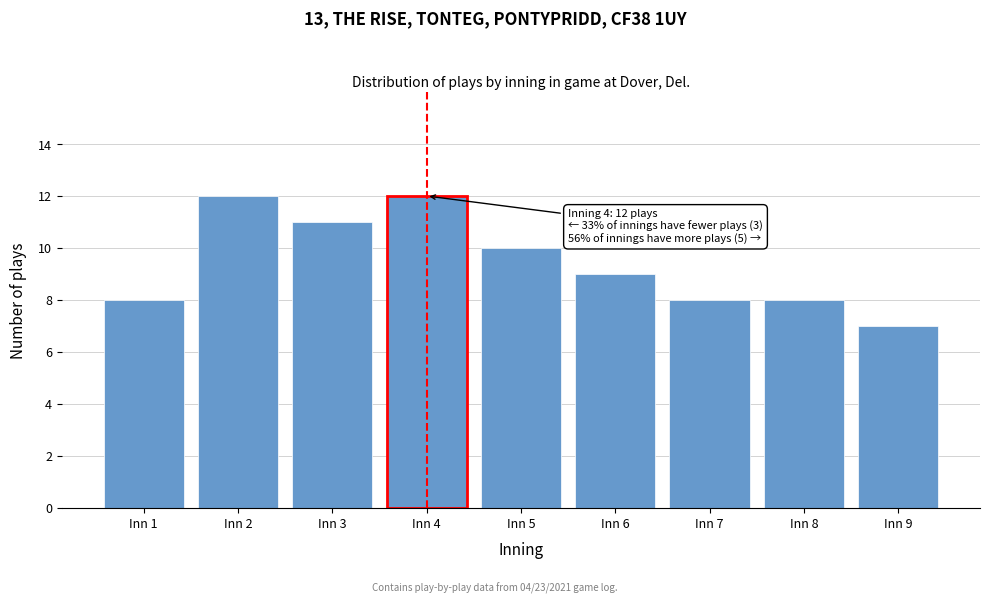

Reading left to right, list all the values displayed in this chart.

8	12	11	12	10	9	8	8	7